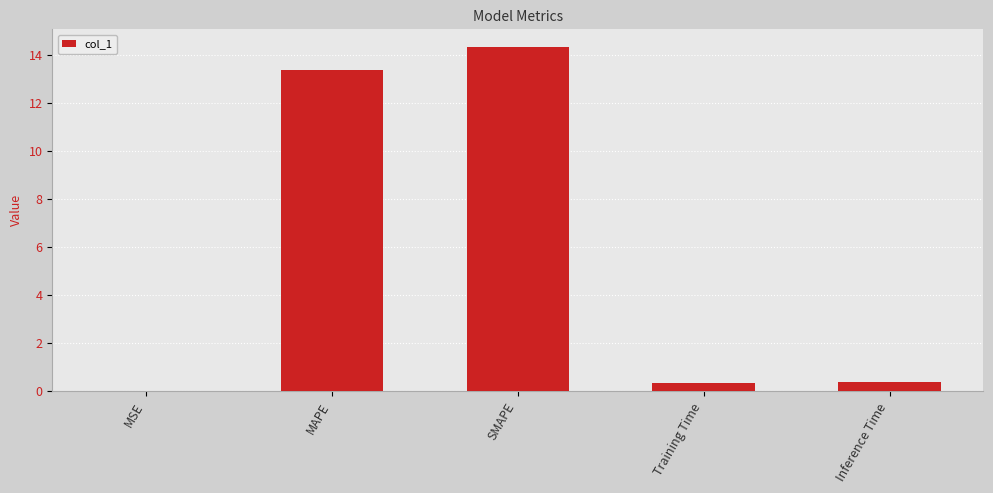

What is the change in value from SMAPE to Training Time?

-14.0